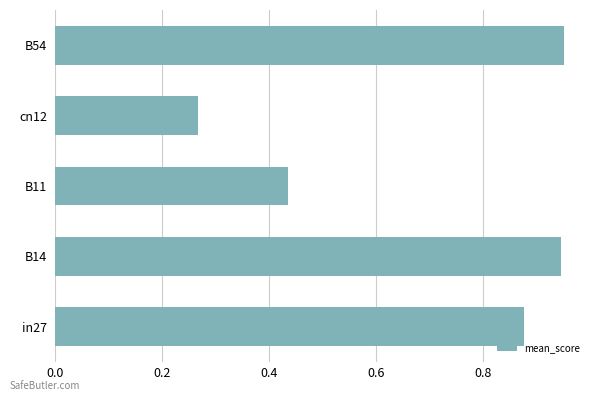

The value at in27 is 1.5. True or false?

False